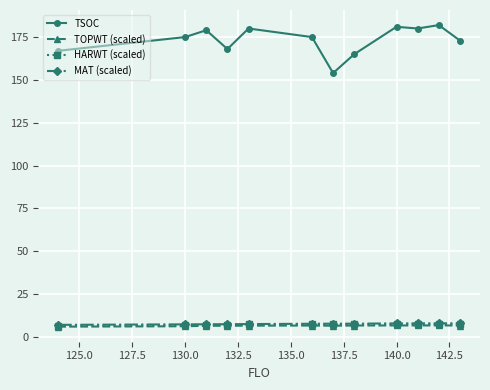

In TOPWT (scaled), how many points are lower than both neighbors (excluding endpoints)?

2